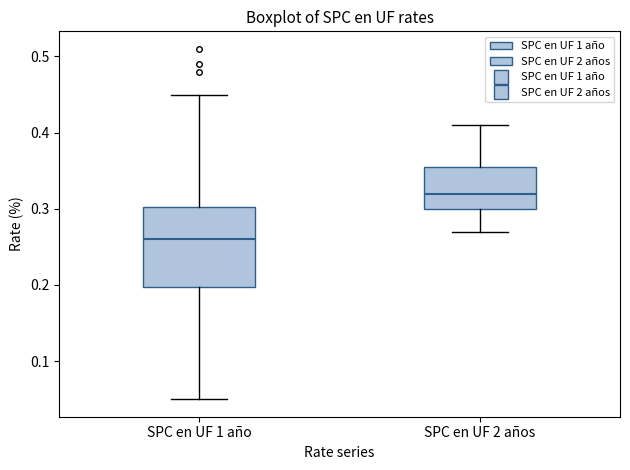

Comparing the boxes themselves (not the whiskers), which one is the tallest?

SPC en UF 1 año